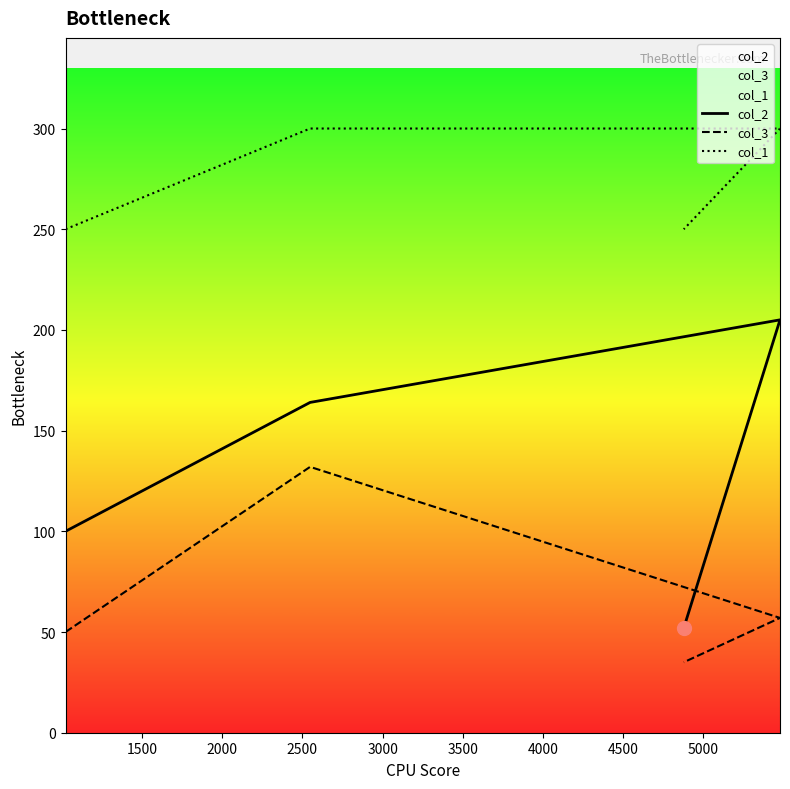

What is the total value across all series at 1500?

596